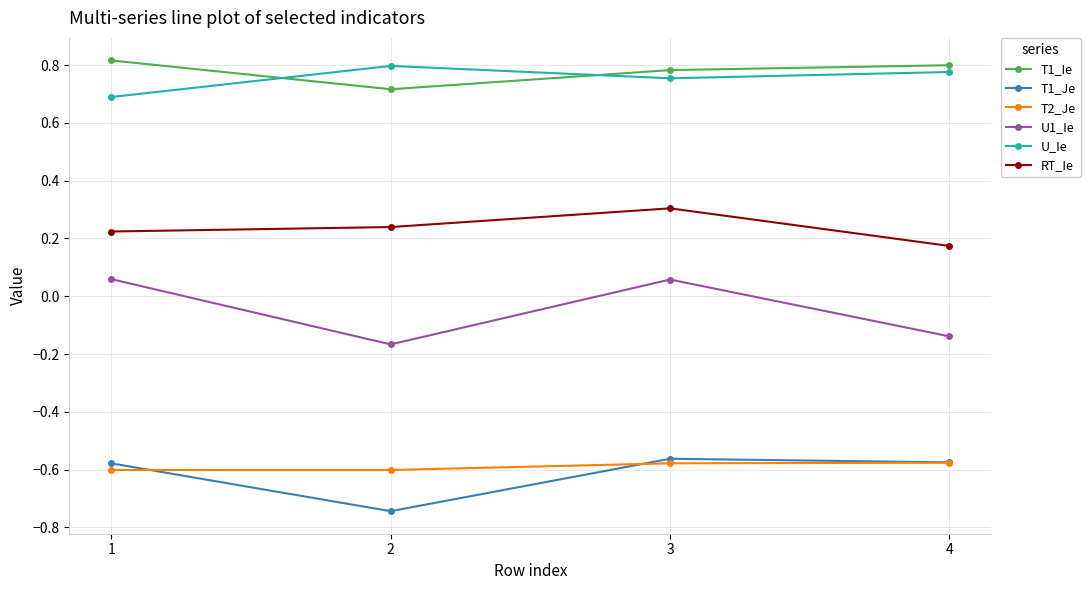

How many interior local valleys does the T1_Ie series have?

1